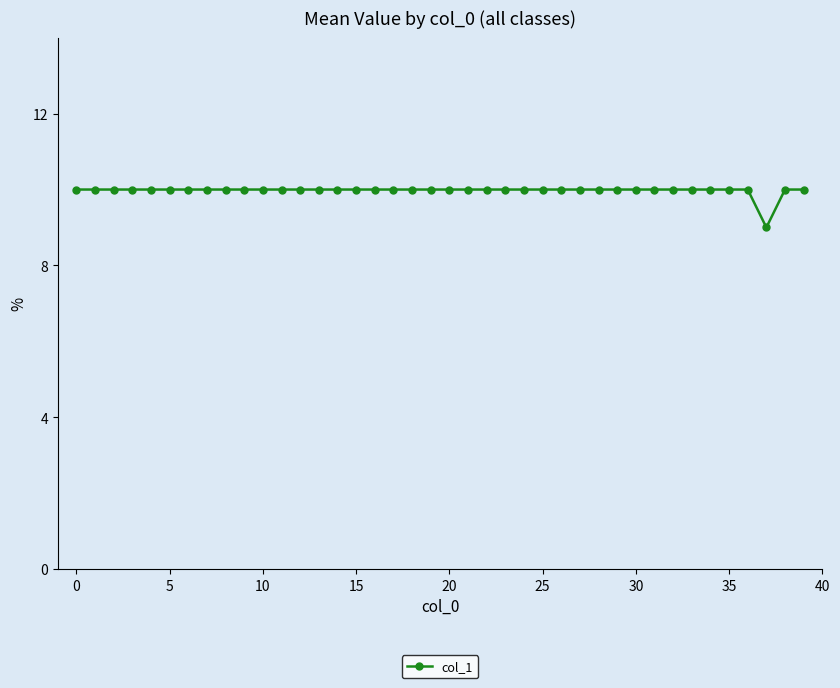

What is the difference between the second highest and minimum values?

1